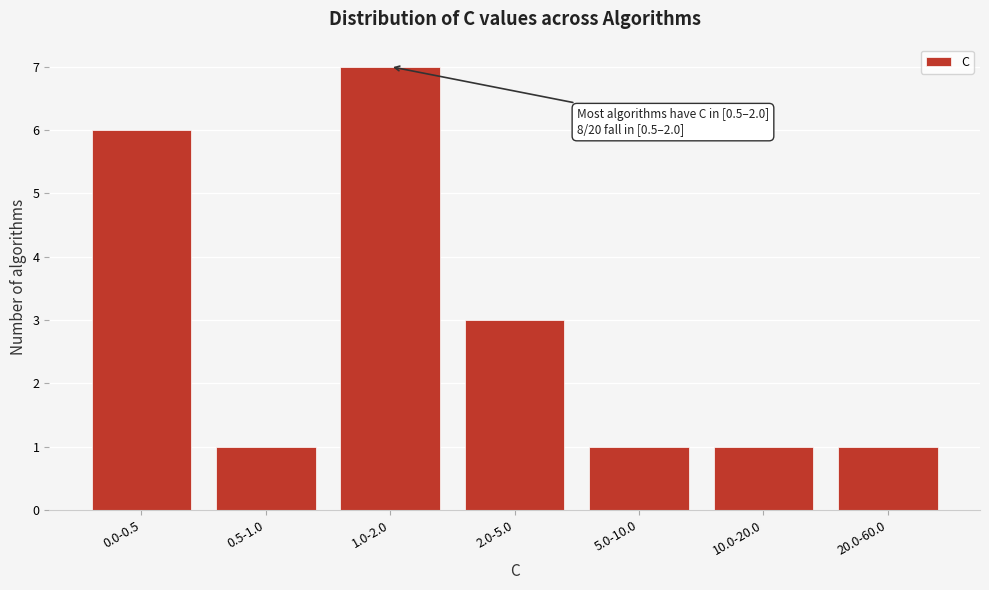

Reading left to right, extract all data points from this chart.

6	1	7	3	1	1	1